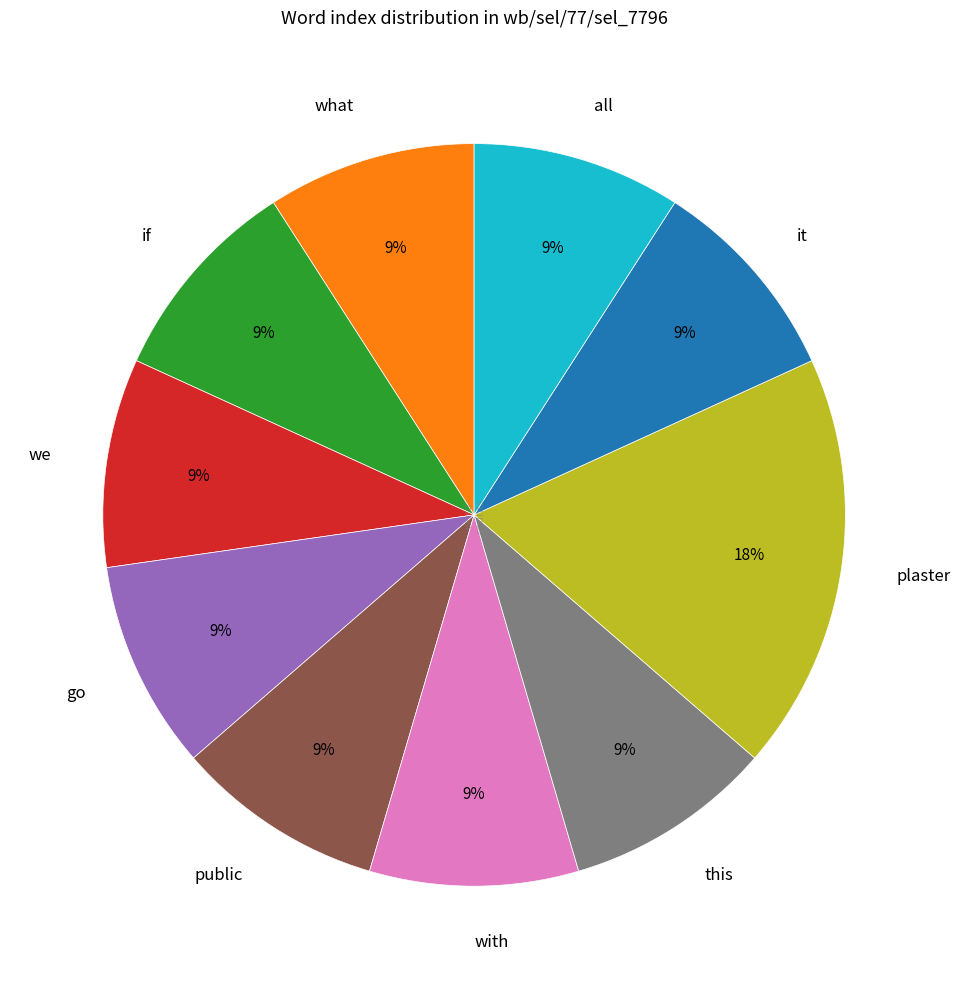

To the nearest percent, what percentage of the pie is public?

9%